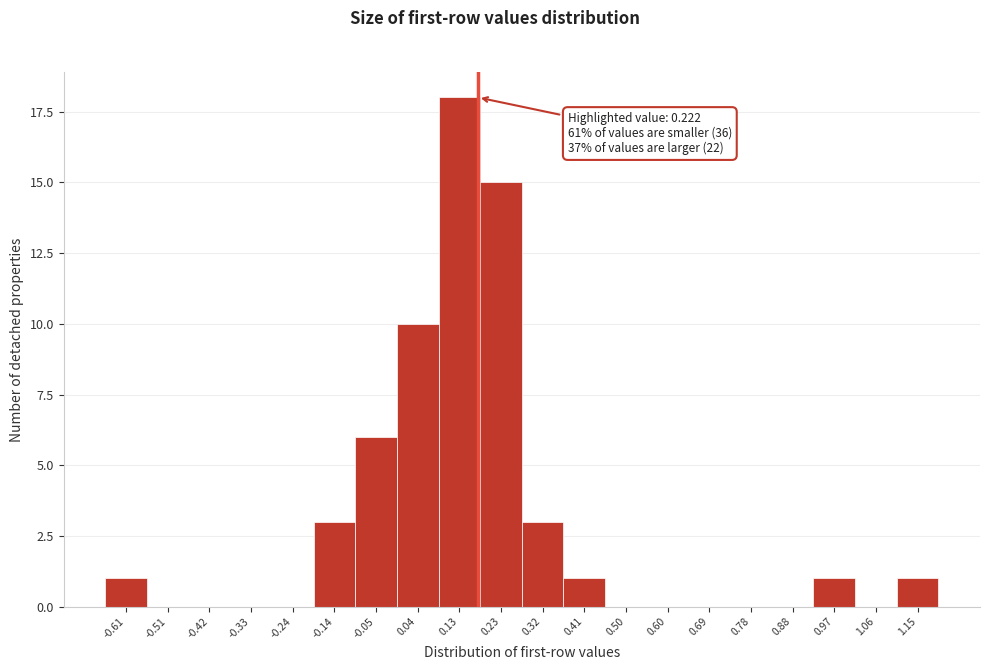

Reading left to right, what are all the values shown in this chart?

-0.61=1	-0.51=0	-0.42=0	-0.33=0	-0.24=0	-0.14=3	-0.05=6	0.04=10	0.13=18	0.23=15	0.32=3	0.41=1	0.50=0	0.60=0	0.69=0	0.78=0	0.88=0	0.97=1	1.06=0	1.15=1